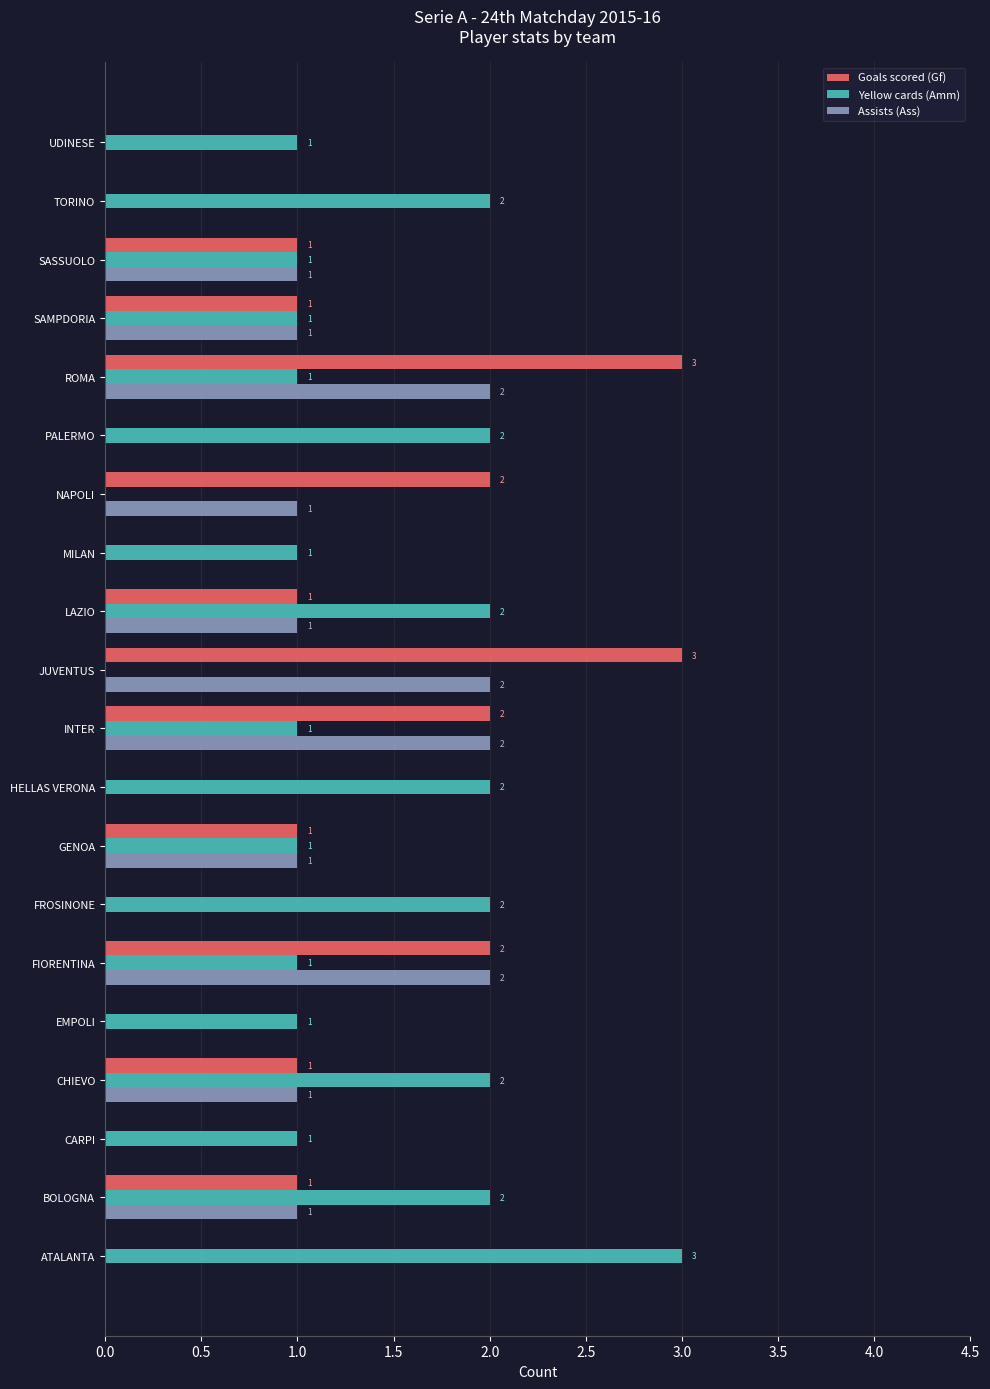

True or false: Yellow cards (Amm) has a value of 1 at CARPI.

True